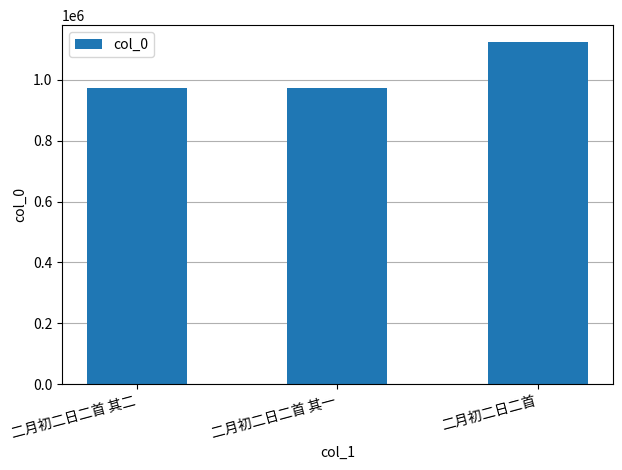

What is the label of the 3rd bar from the left?

二月初二日二首